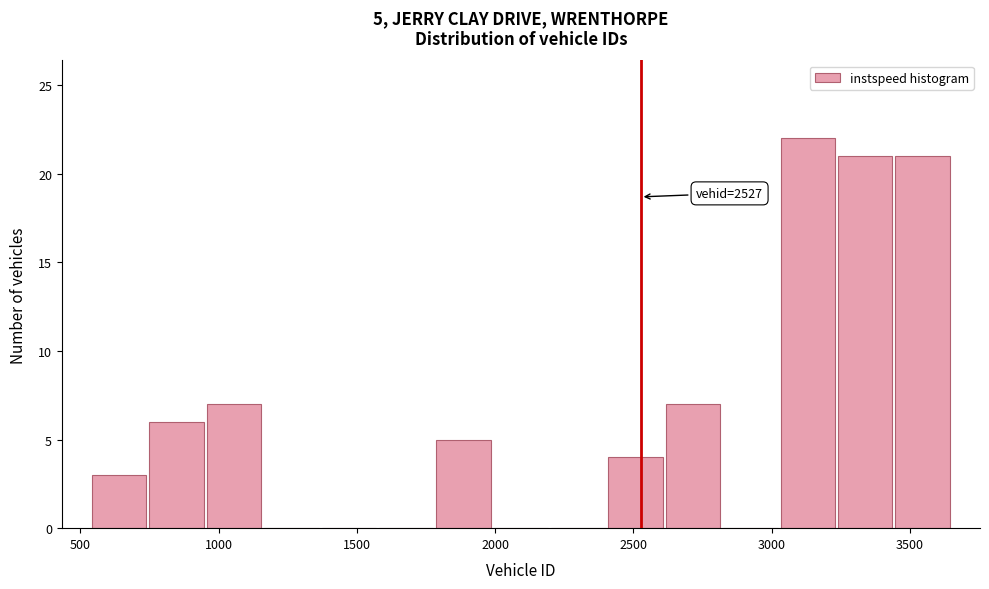

Over which range of the x-axis is the bar tallest?

3050 to 3250